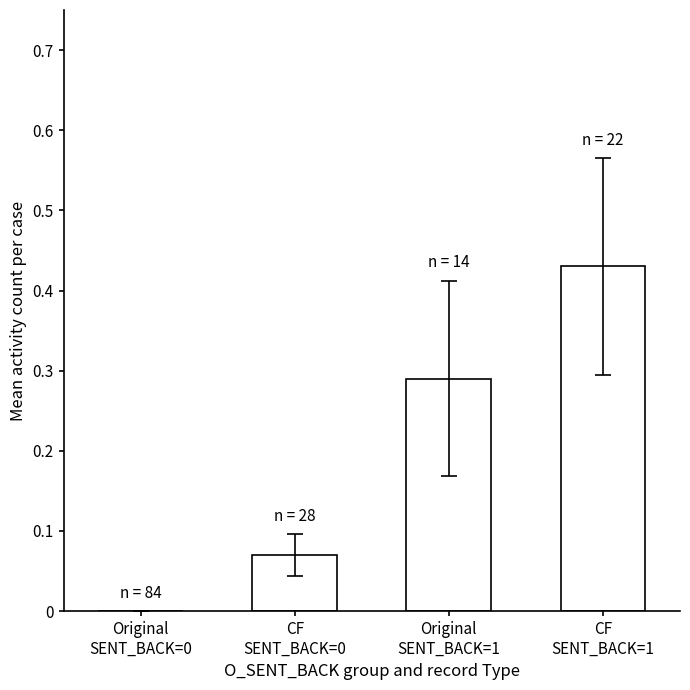

What is the sum of all values?

0.8